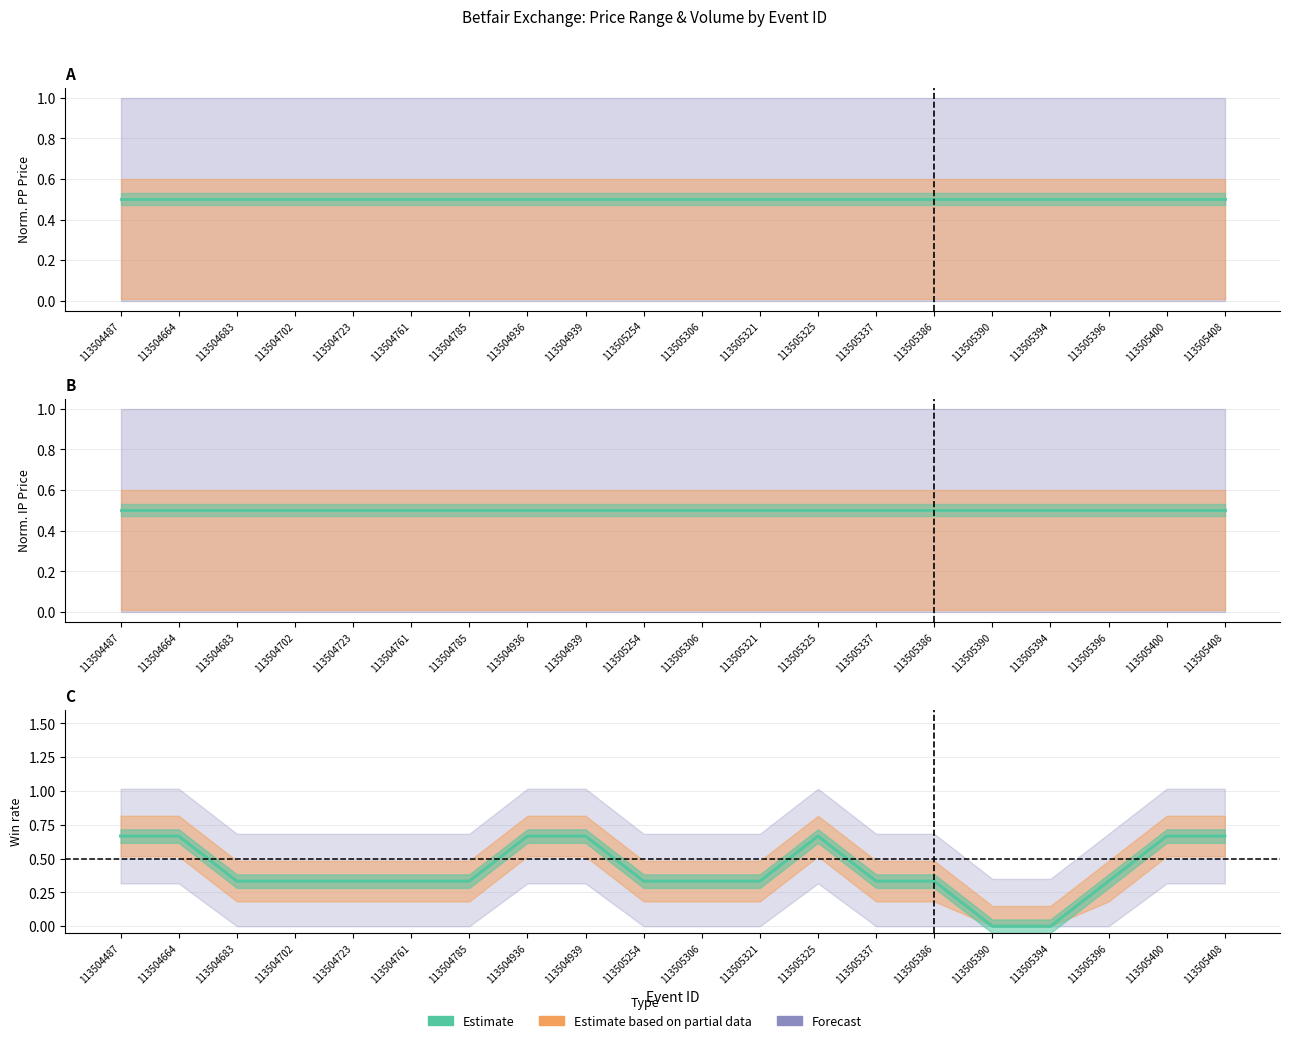

What is the value of the 11th point from the left?

0.3